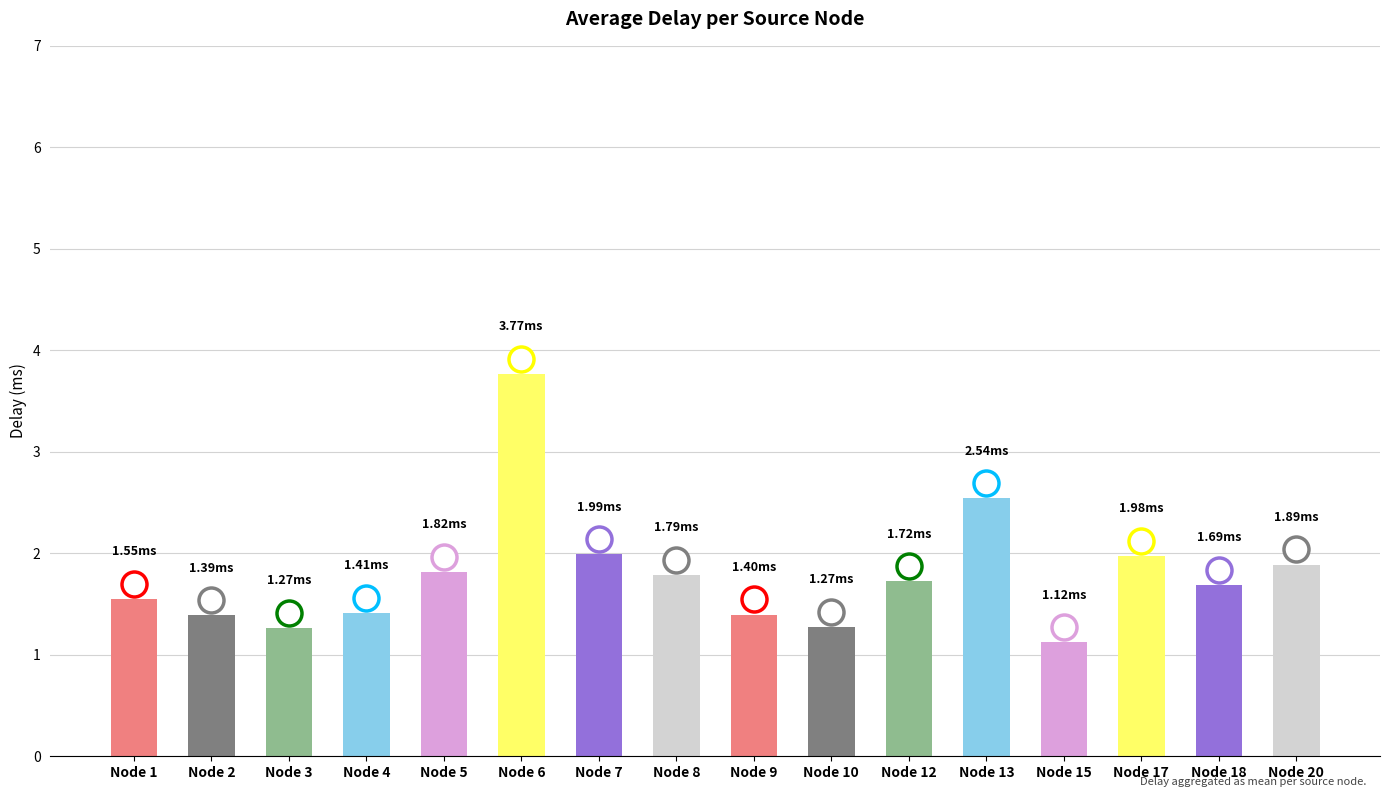

What is the difference between the second highest and minimum values?

1.4